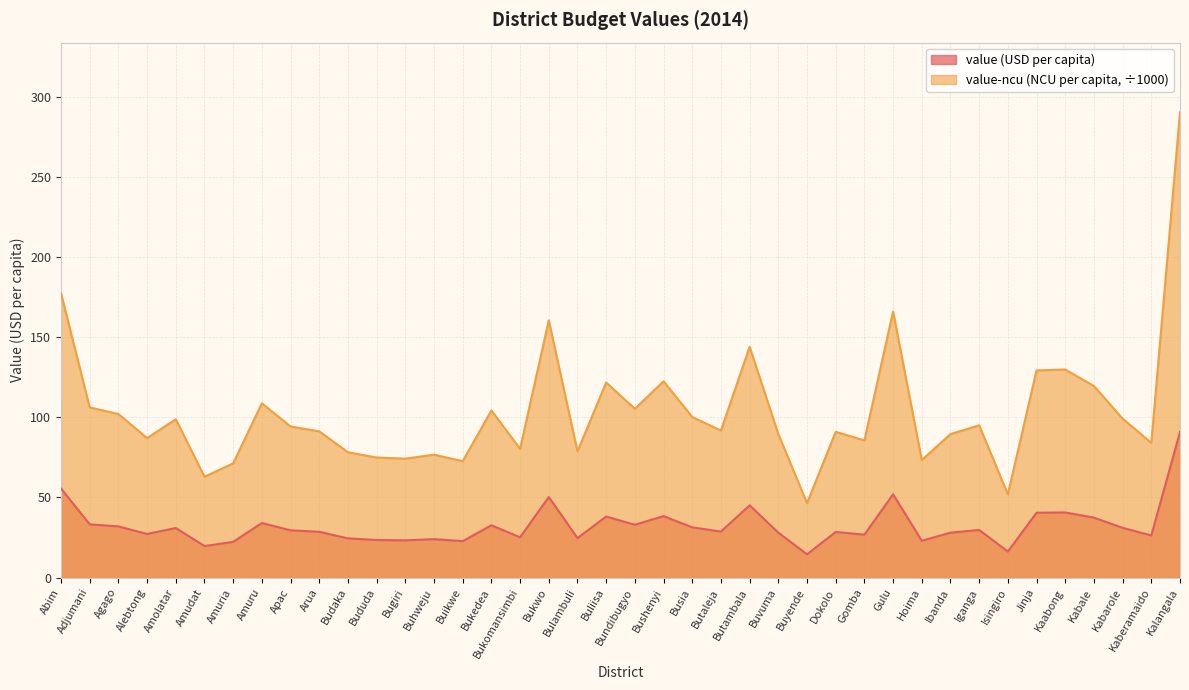

What is the sum of all value-ncu values?

4126.9